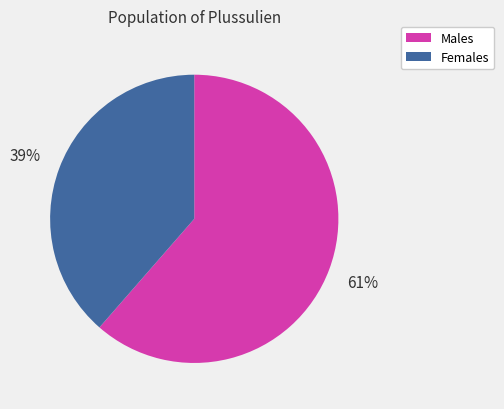

Is there a majority slice in this chart?

Yes